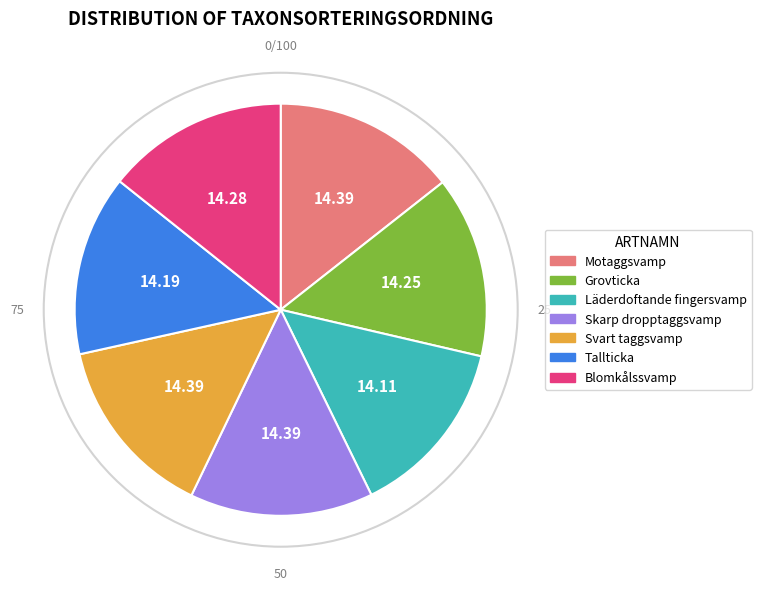

Approximately how many times larger is the value at Tallticka compared to Blomkålssvamp?

1.0